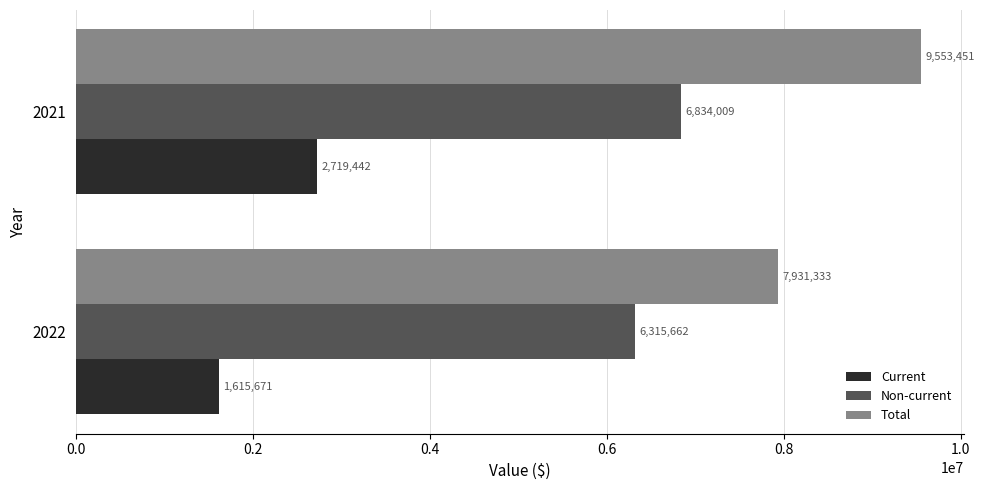

List the labels in order of Non-current value, largest first.

2021, 2022